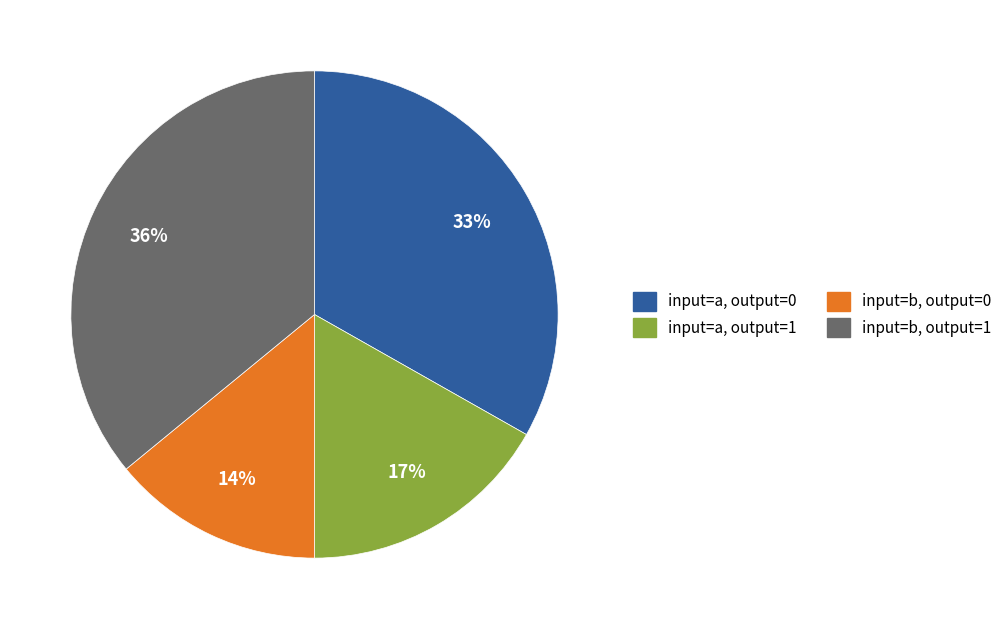

Is there a majority slice in this chart?

No